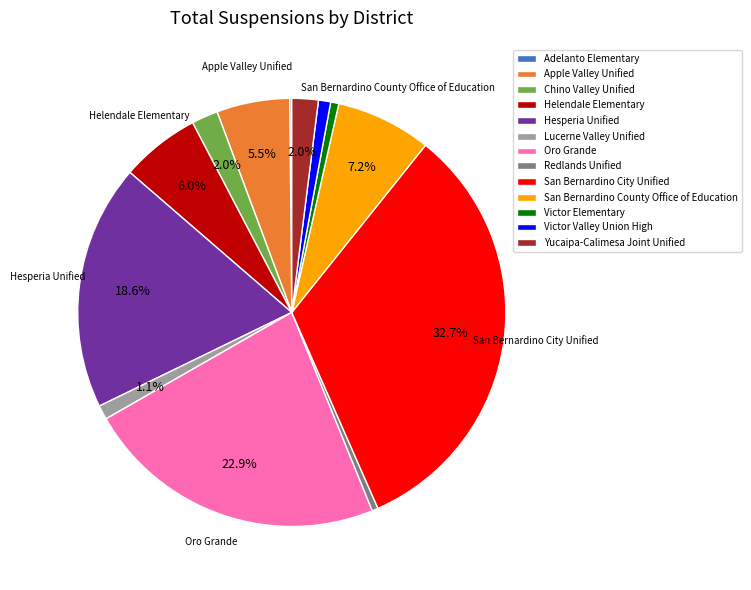

Is there any slice that represents more than half of the pie?

No